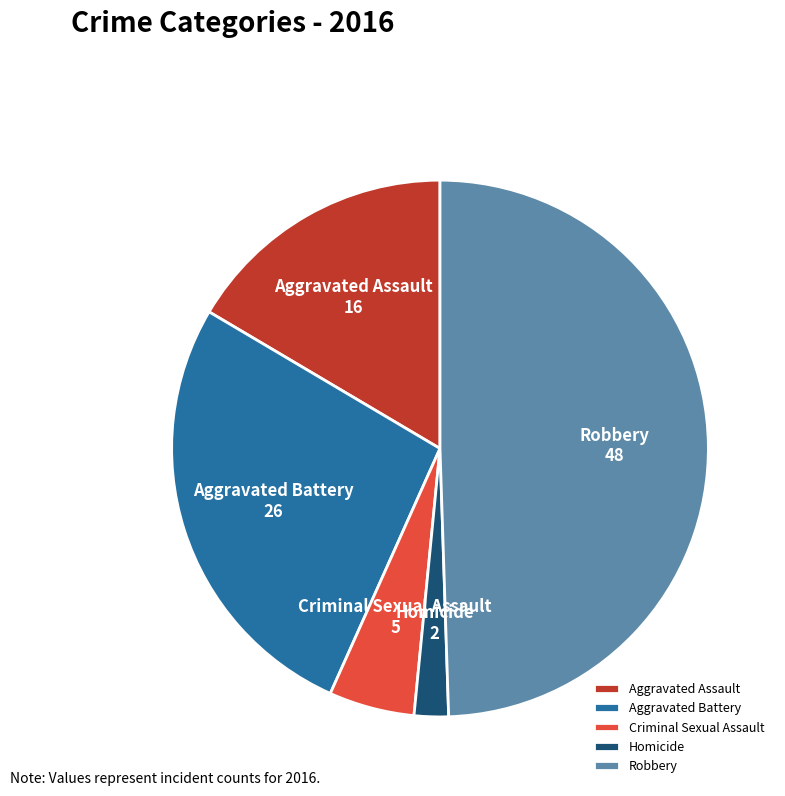

True or false: Aggravated Assault accounts for 16% of the total.

True